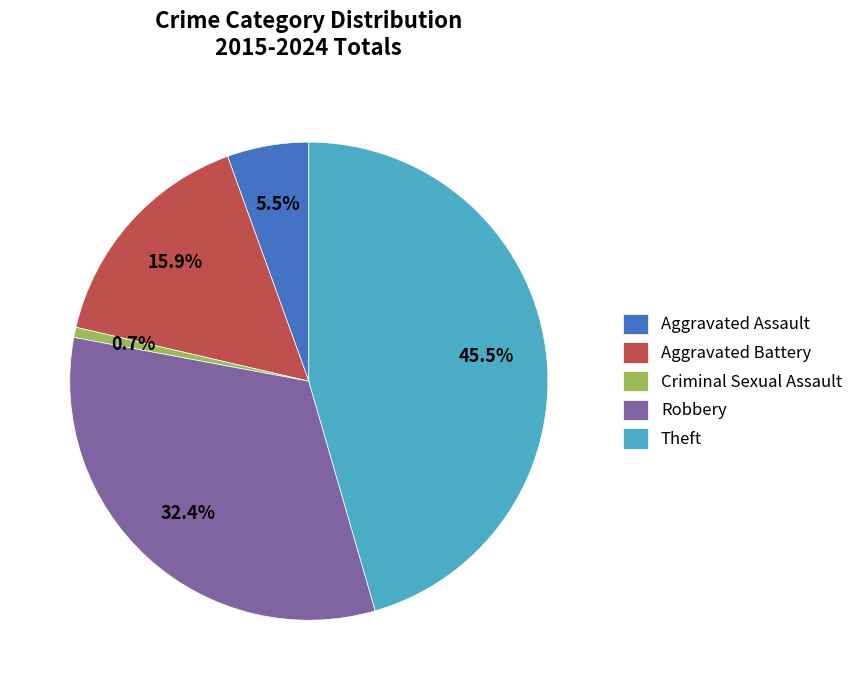

Is the sum of Theft and Criminal Sexual Assault greater than half?

No